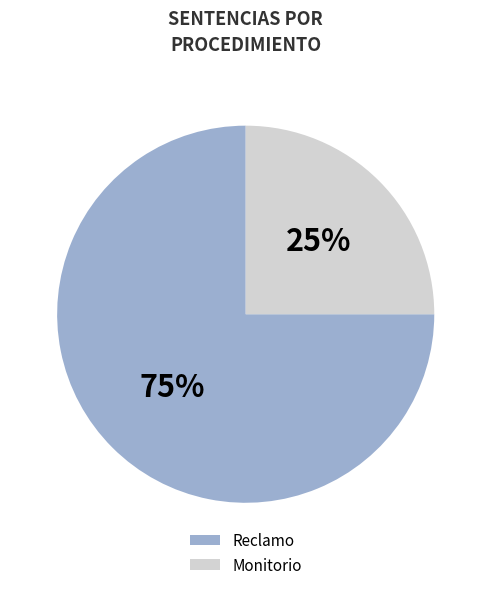

To the nearest percent, what is the average slice percentage?

50%